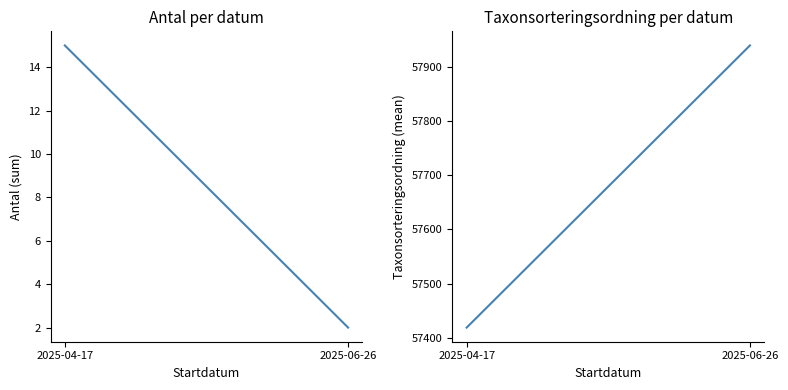

What is the difference between the maximum and minimum values in the Antal (sum) series?

13